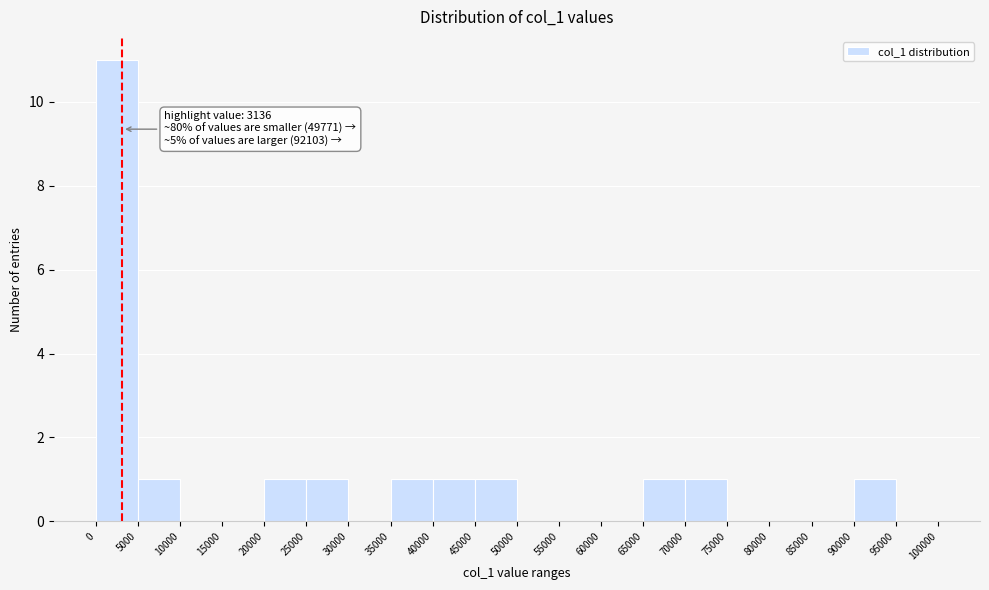

Which range on the x-axis has the tallest bar?

0 to 5000